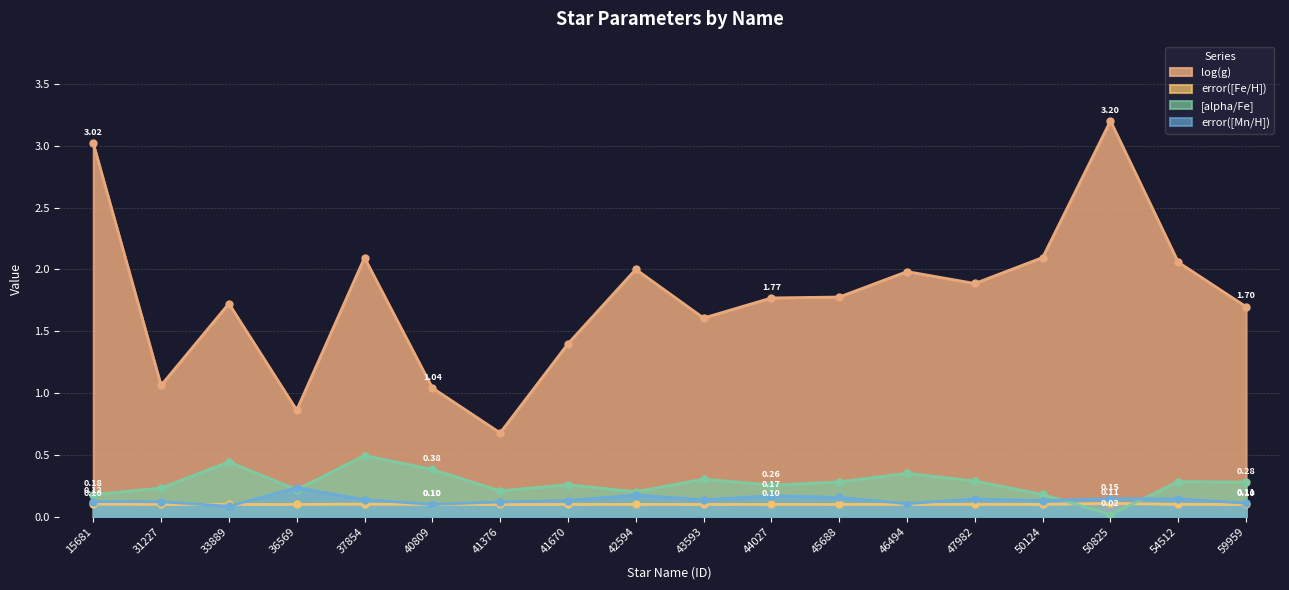

What is the difference between the [alpha/Fe] values at 59959 and 37854?

0.2